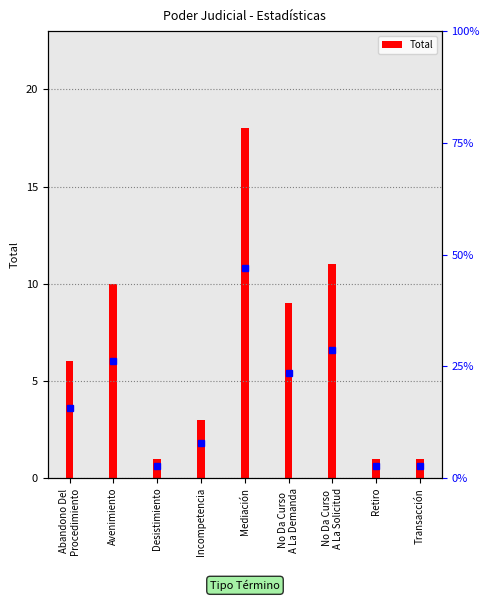

What is the average value?

7